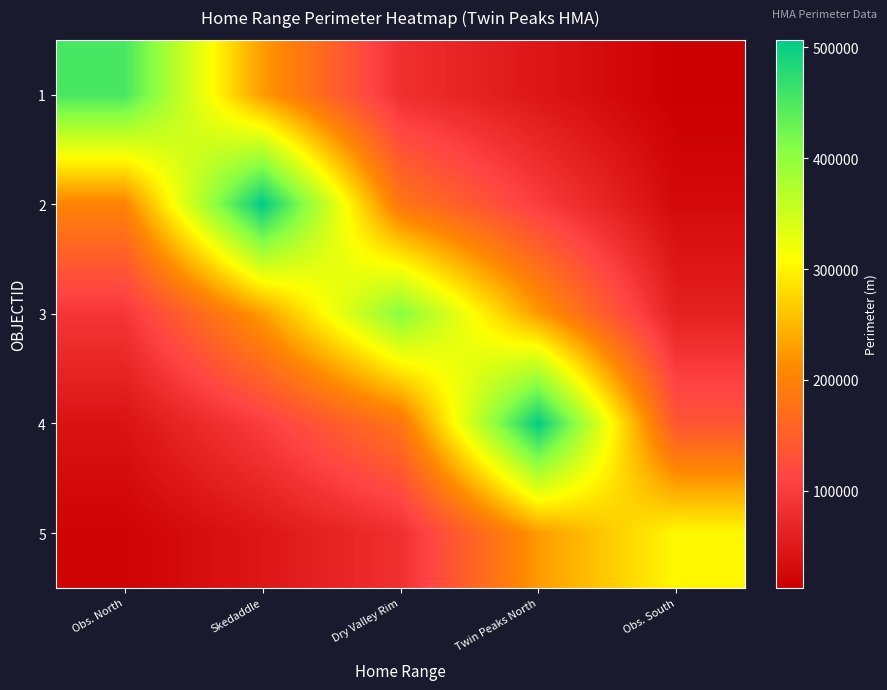

At which category does the chart reach its minimum across all series?

Obs. South